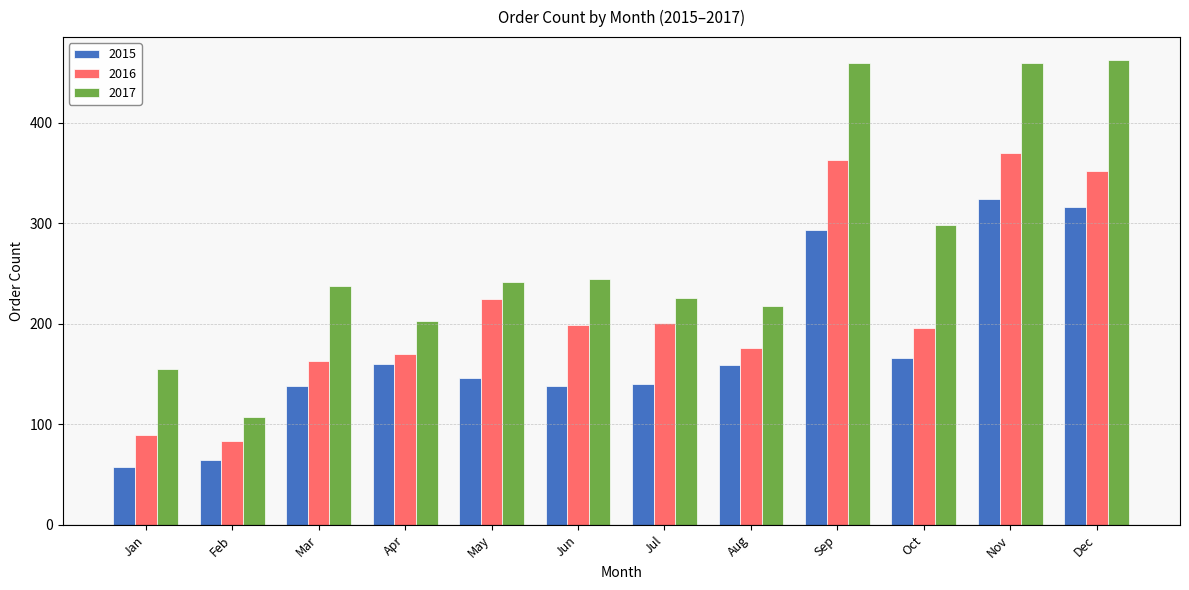

What is the spread (max minus min) of values at Dec?

146